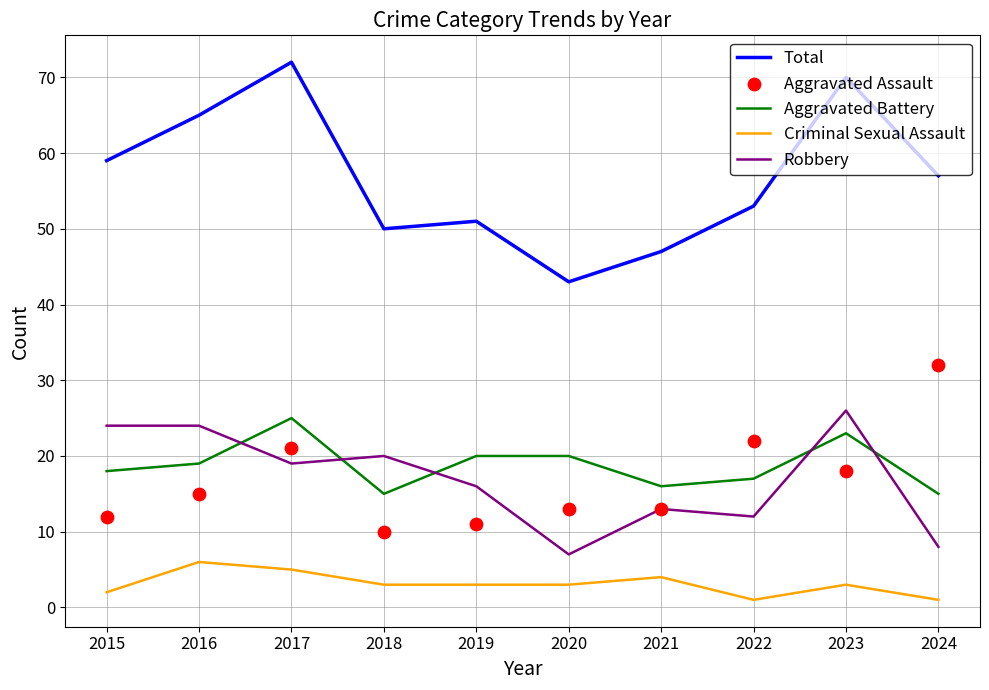

Which series contains the highest Y value?

Total